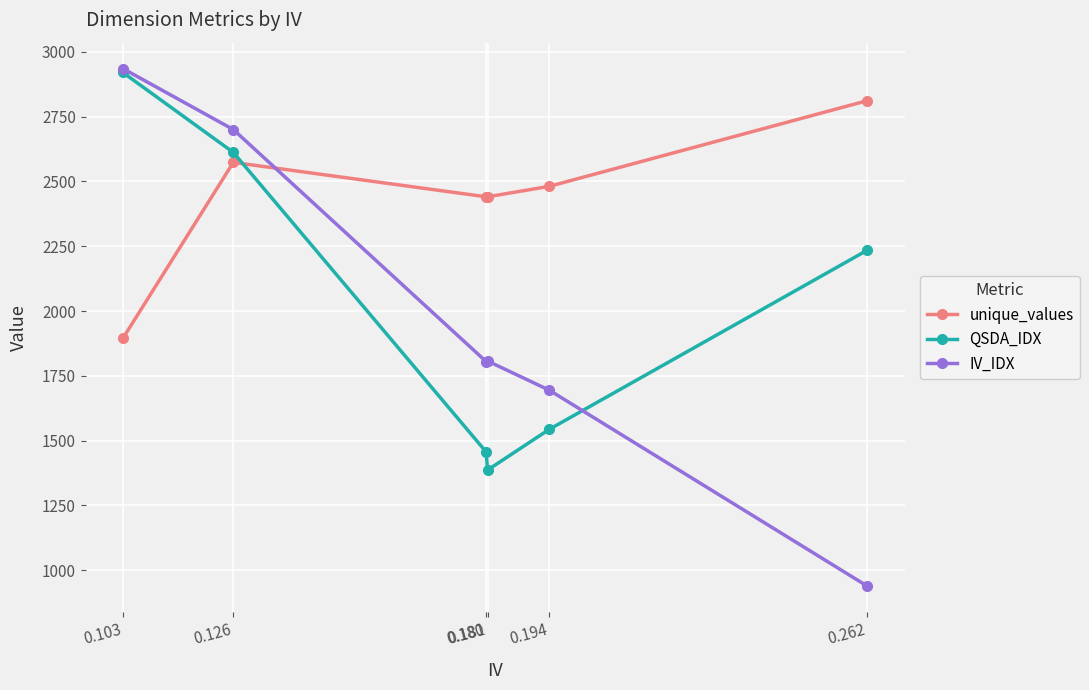

What is the lowest value of the IV_IDX series?

938.2